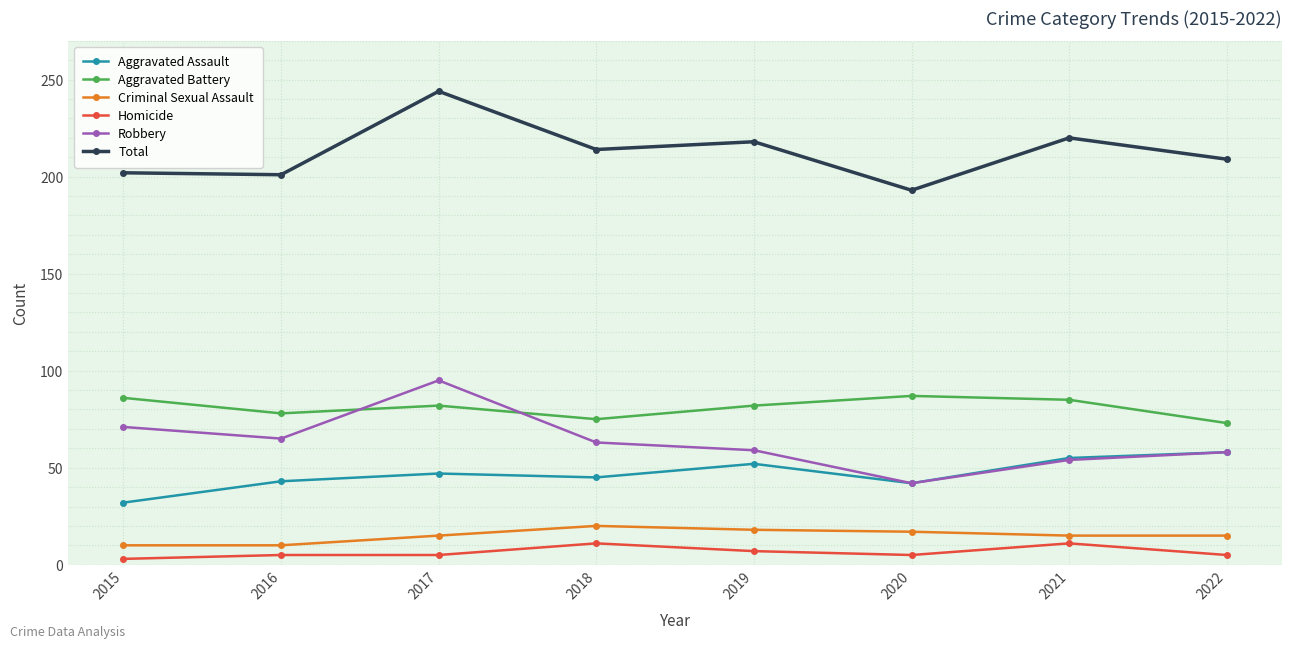

True or false: Robbery and Homicide intersect in this chart.

False